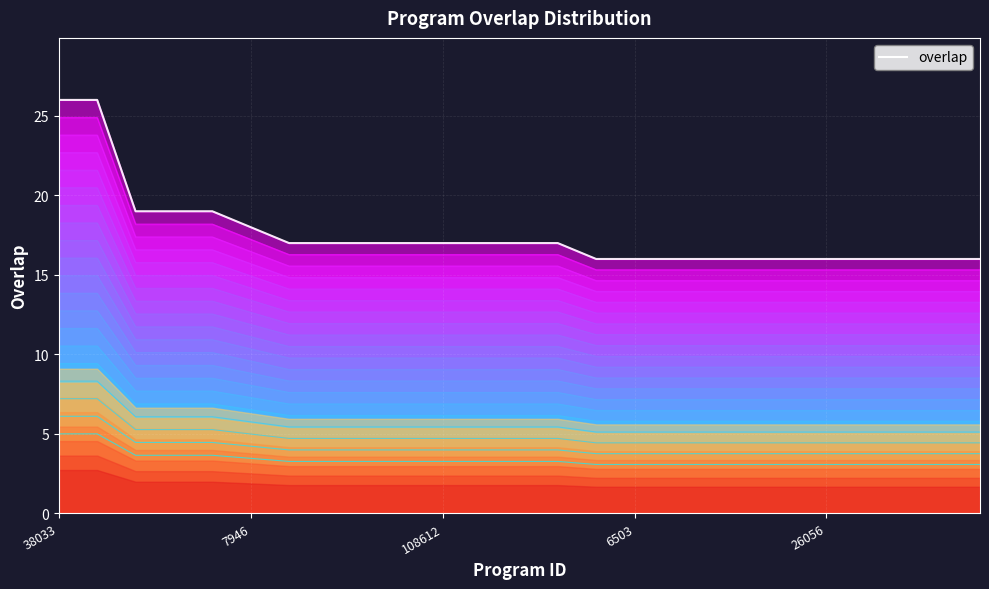

Read the value at 210627.

16.1